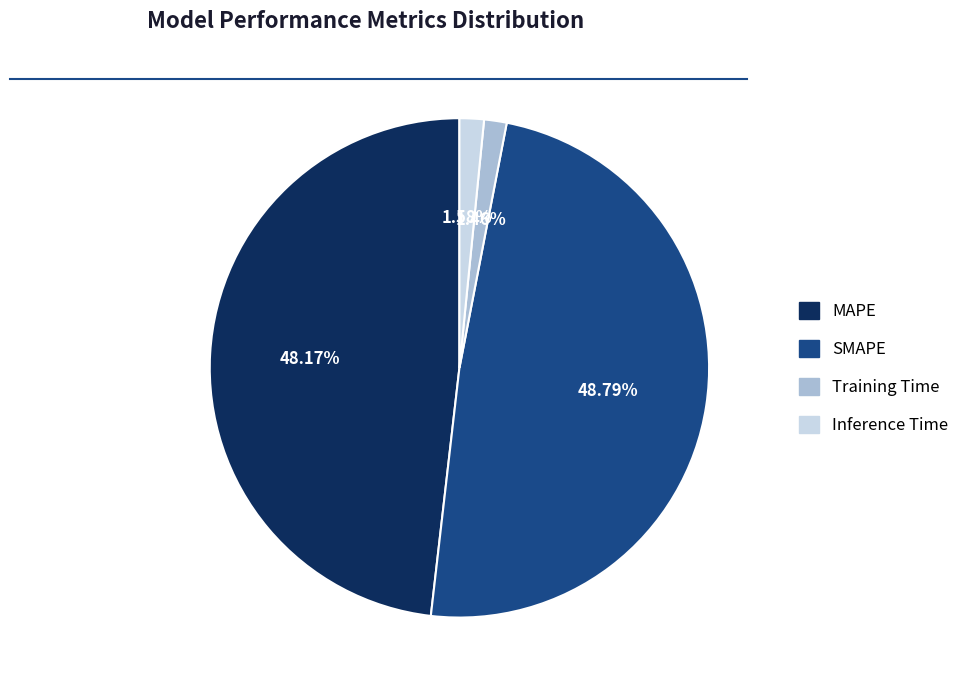

To the nearest percent, what percentage of the pie is SMAPE?

49%